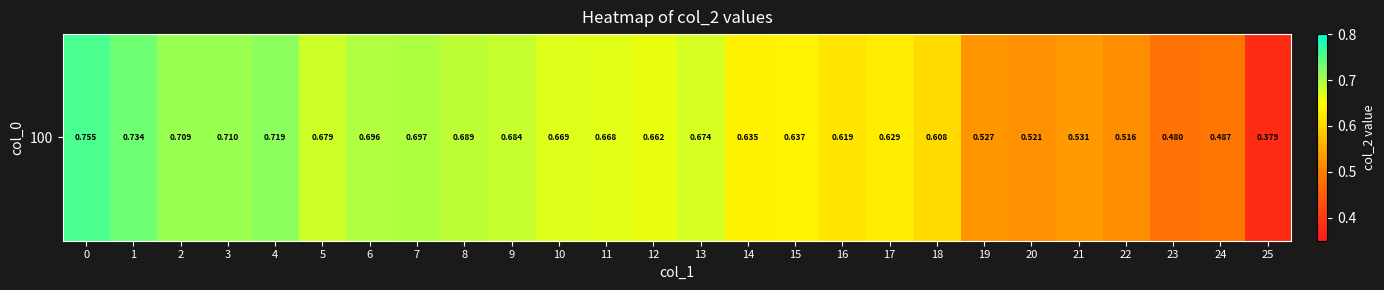

Reading right to left, list all the values displayed in this chart.

25=0.4	24=0.5	23=0.5	22=0.5	21=0.5	20=0.5	19=0.5	18=0.6	17=0.6	16=0.6	15=0.6	14=0.6	13=0.7	12=0.7	11=0.7	10=0.7	9=0.7	8=0.7	7=0.7	6=0.7	5=0.7	4=0.7	3=0.7	2=0.7	1=0.7	0=0.8